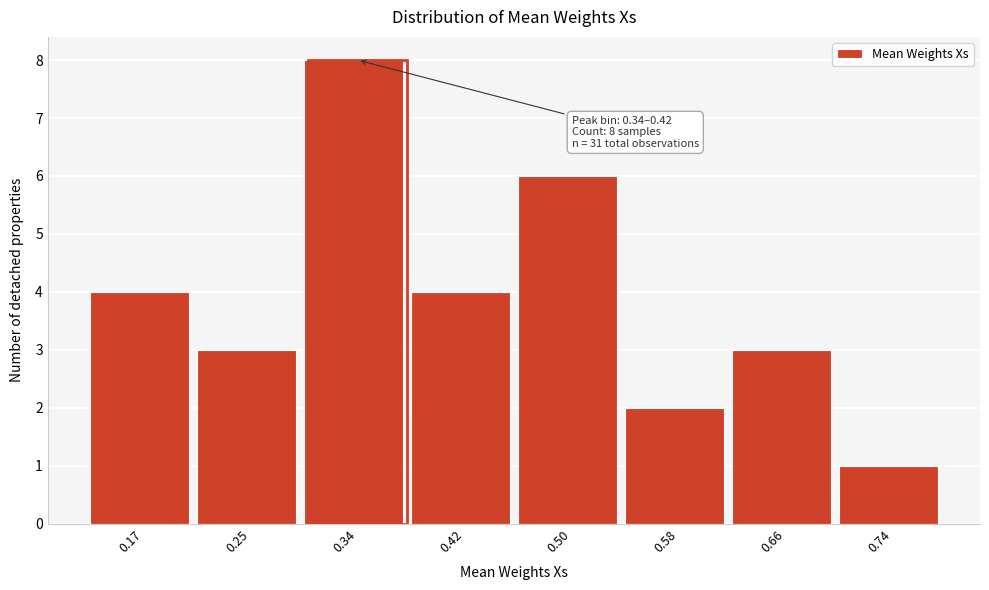

Reading left to right, extract all data points from this chart.

0.17=4	0.25=3	0.34=8	0.42=4	0.50=6	0.58=2	0.66=3	0.74=1